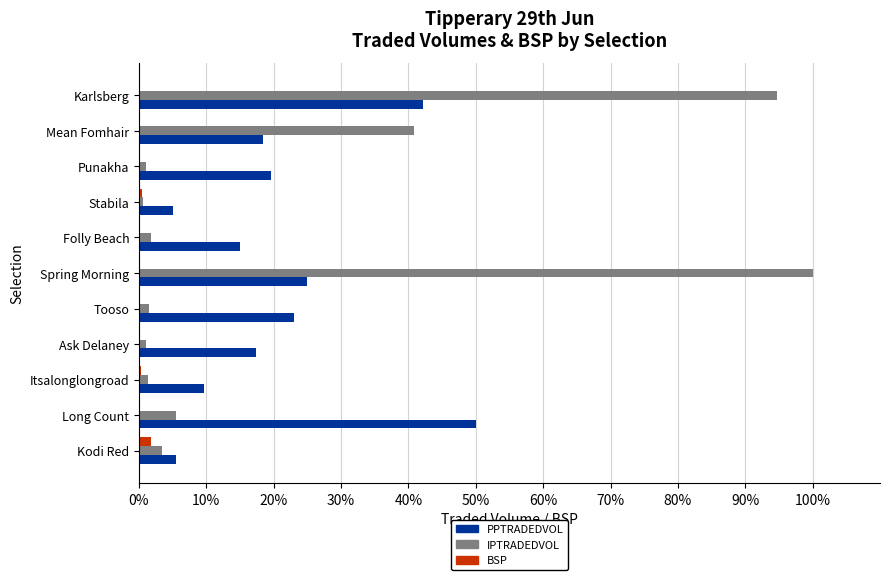

At which label is PPTRADEDVOL closest to 27?

Spring Morning